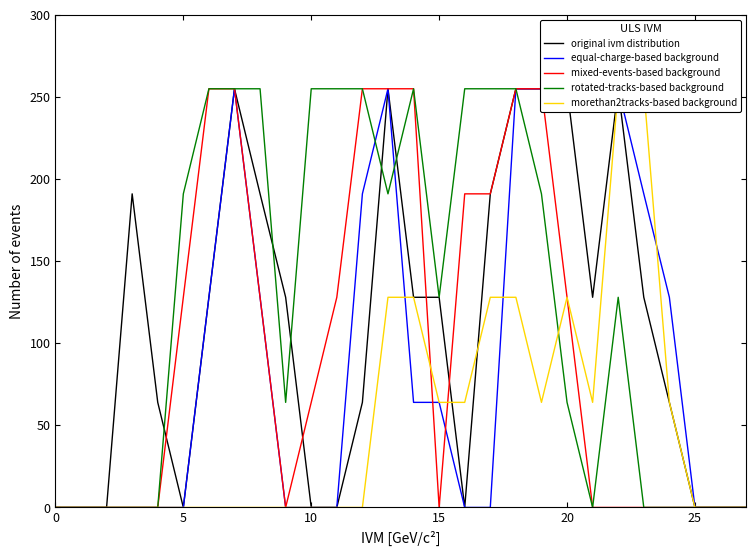

Reading left to right, transcribe all the data shown in this chart.

original ivm distribution: 0	0	0	191	64	0	128	255	191	128	0	0	64	255	128	128	0	191	255	255	255	128	255	128	64	0	0	0
equal-charge-based background: 0	0	0	0	0	0	128	255	128	0	0	0	191	255	64	64	0	0	255	255	255	255	255	191	128	0	0	0
mixed-events-based background: 0	0	0	0	0	128	255	255	128	0	64	128	255	255	255	0	191	191	255	255	128	0	0	0	0	0	0	0
rotated-tracks-based background: 0	0	0	0	0	191	255	255	255	64	255	255	255	191	255	128	255	255	255	191	64	0	128	0	0	0	0	0
morethan2tracks-based background: 0	0	0	0	0	0	0	0	0	0	0	0	0	128	128	64	64	128	128	64	128	64	255	255	64	0	0	0